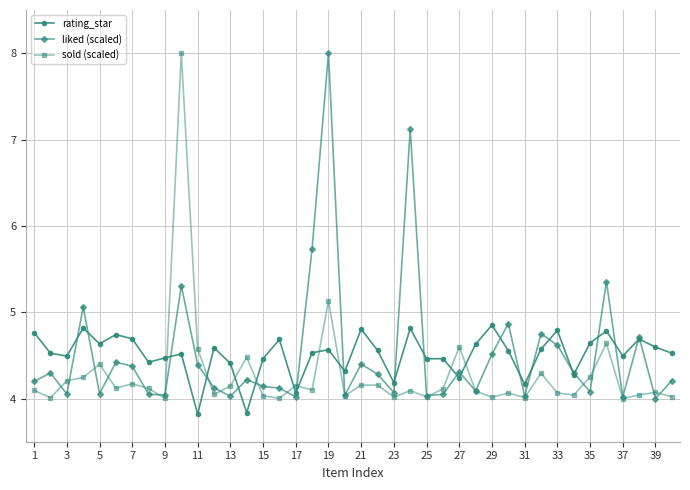

What is the maximum value for sold (scaled)?

8.0